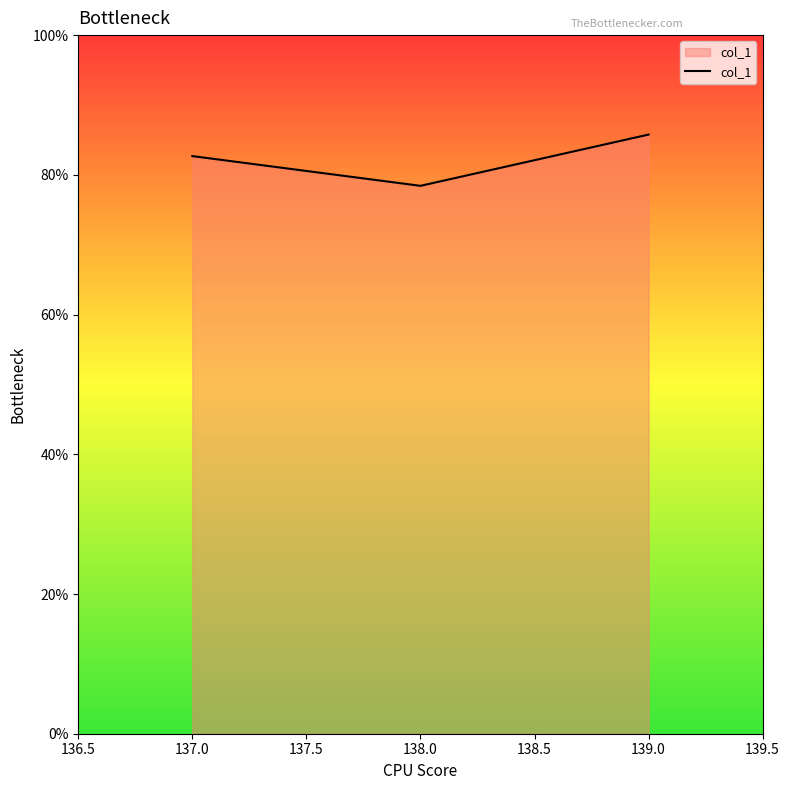

List the labels in order of value, smallest first.

138.0, 137.0, 139.0